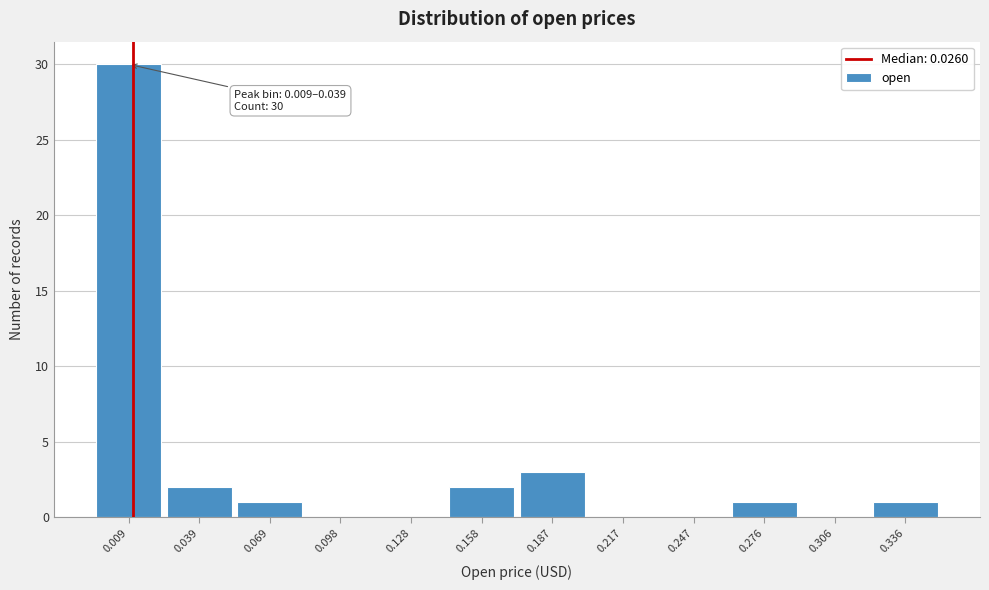

Reading left to right, transcribe all the data shown in this chart.

0.009=30	0.039=2	0.069=1	0.098=0	0.128=0	0.158=2	0.187=3	0.217=0	0.247=0	0.276=1	0.306=0	0.336=1